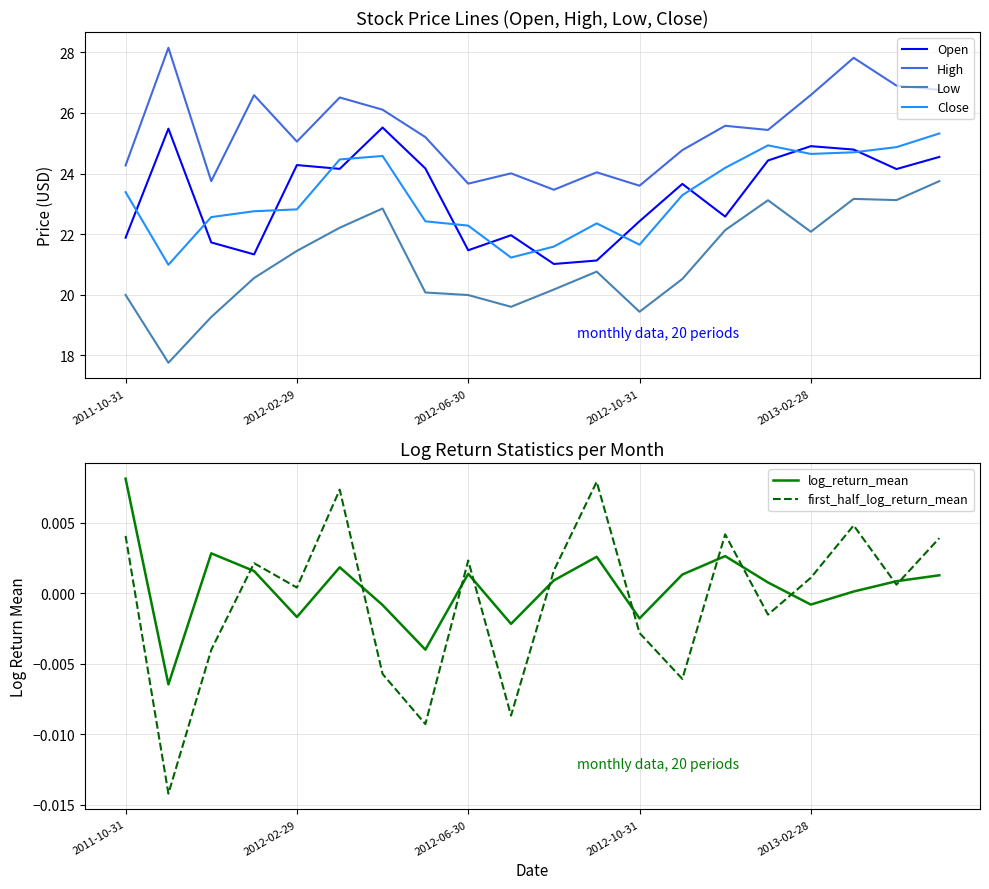

Which series has the largest range (max minus min)?

Low